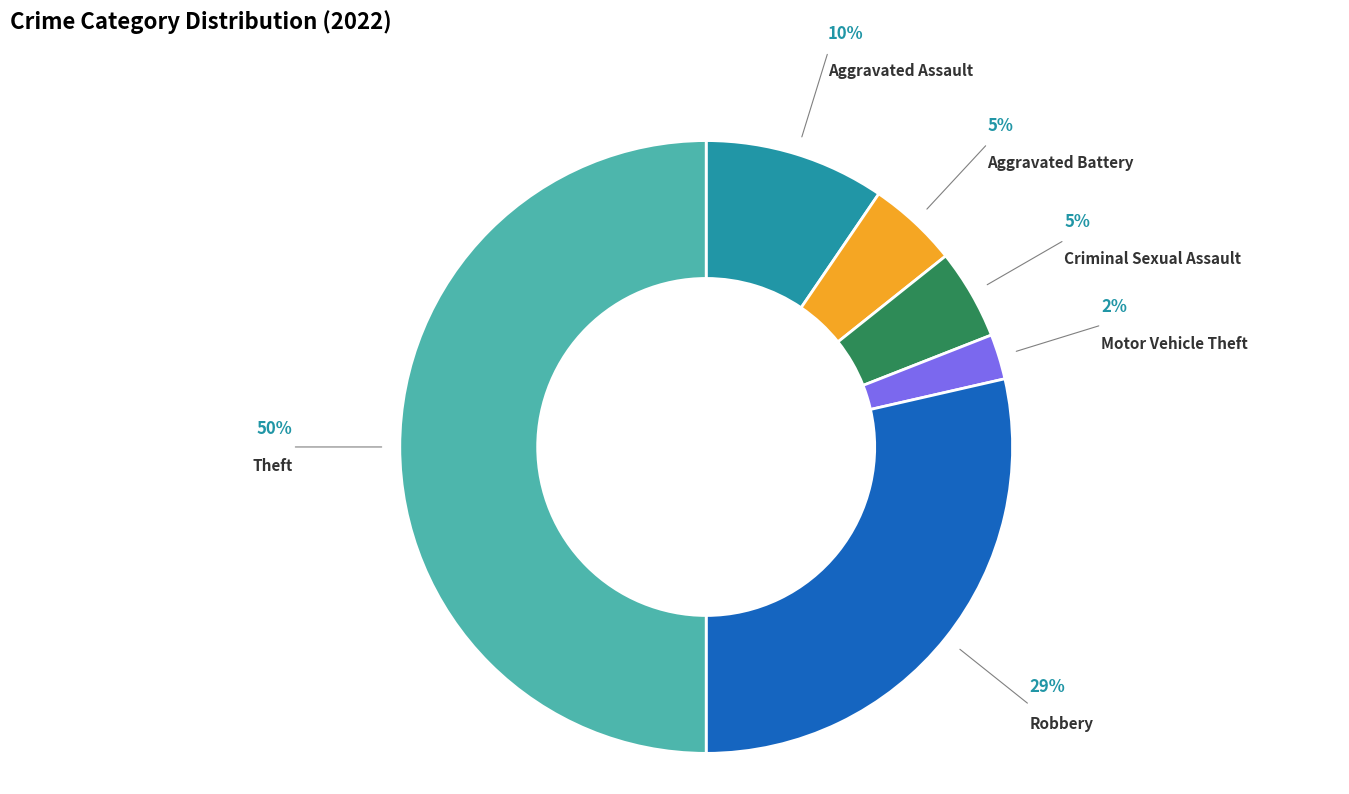

To the nearest percent, what is the average slice percentage?

17%